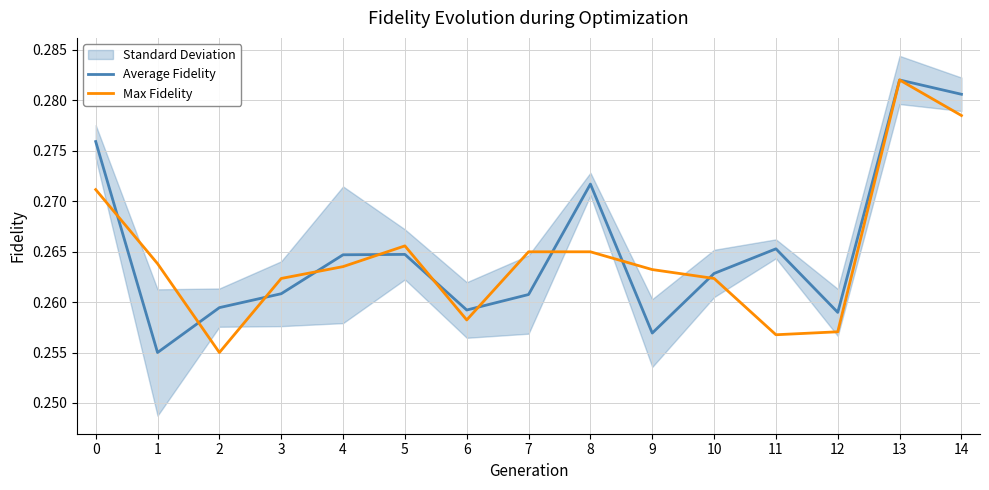

Is it true that Max Fidelity equals 0.1 at 9?

False